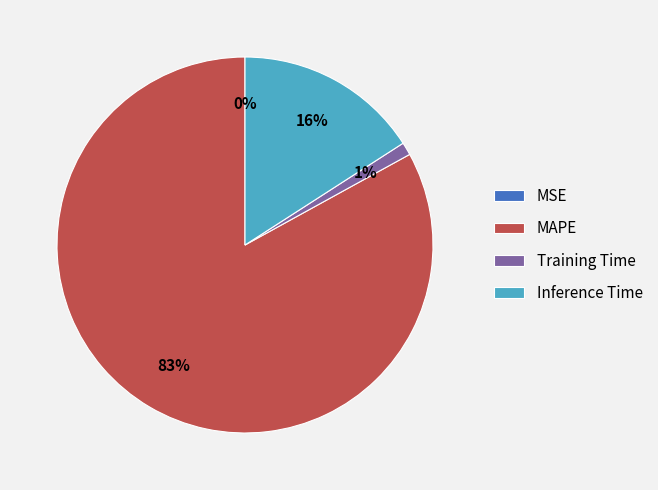

Does Inference Time account for over 50% of the chart?

No